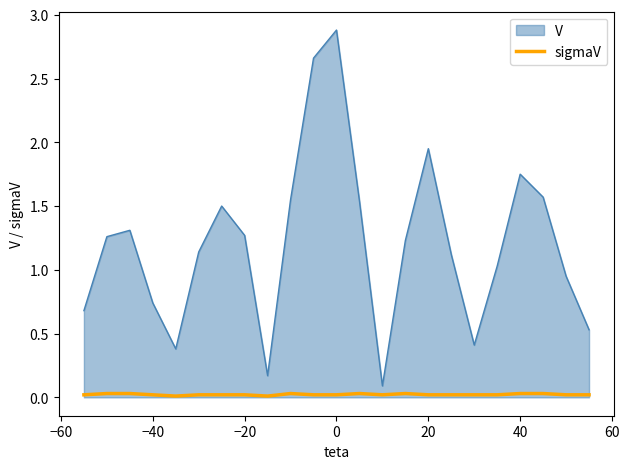

How many lines are shown in the chart?

2